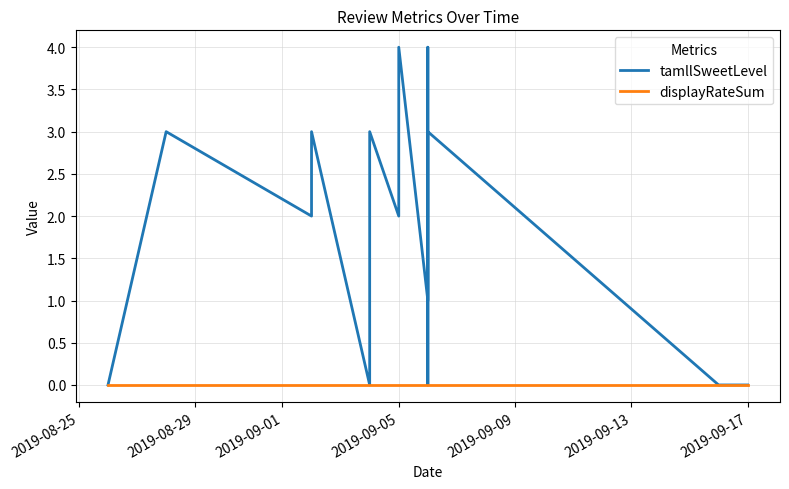

At which category does the chart reach its peak across all series?

2019-09-05